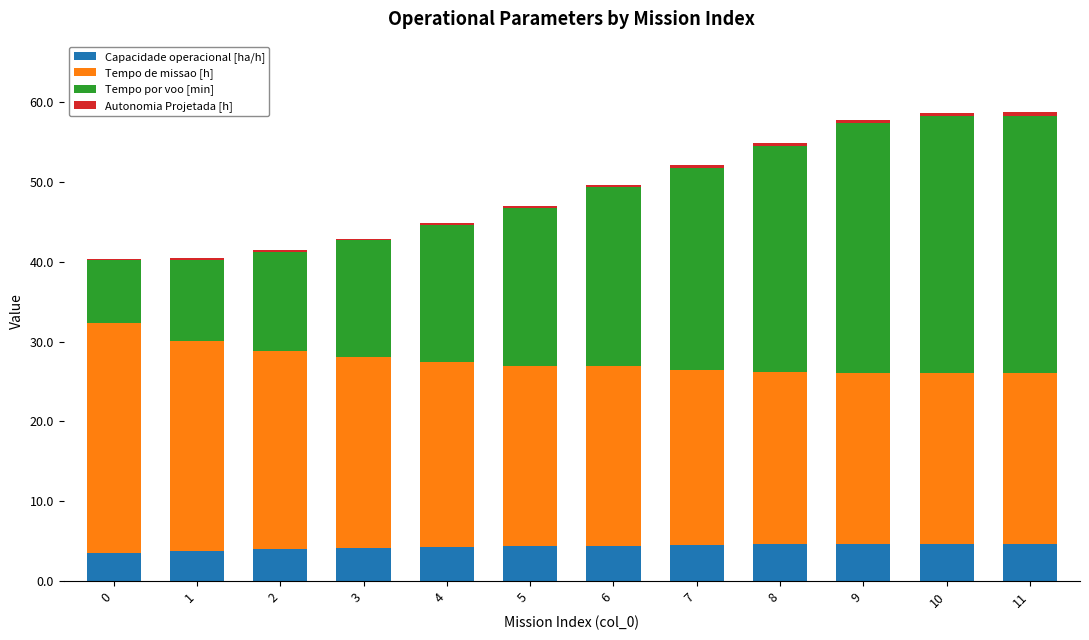

What is the highest value of the Capacidade operacional [ha/h] series?

4.7